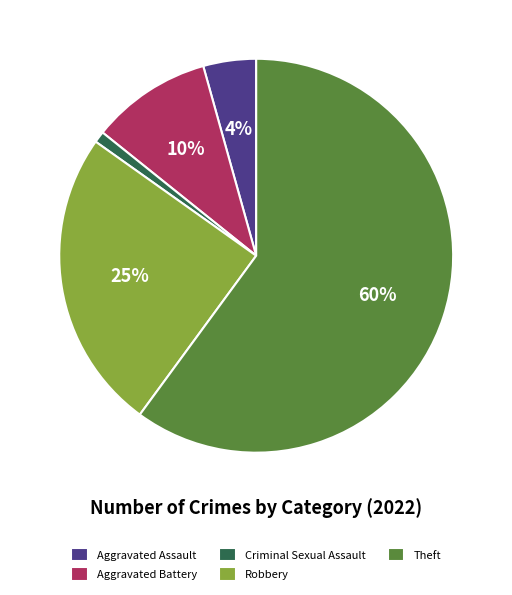

Is there any slice that represents more than half of the pie?

Yes